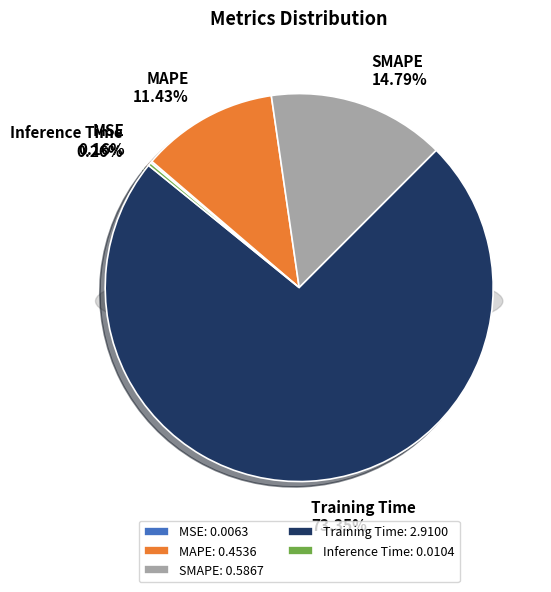

Which slice is the smallest?

MSE